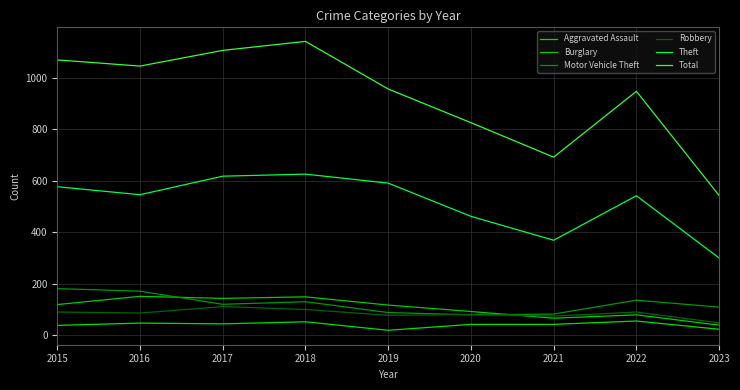

Which series has the widest spread of values?

Total